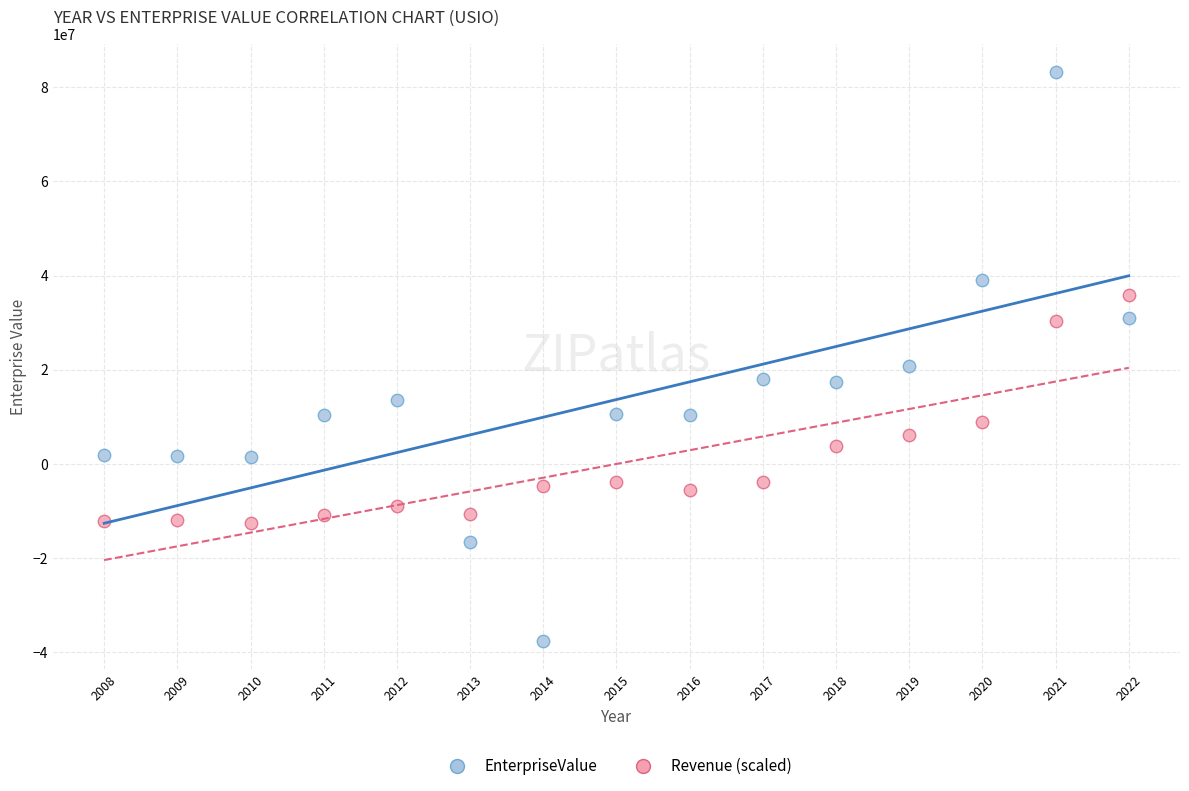

Which series contains the highest Y value?

EnterpriseValue